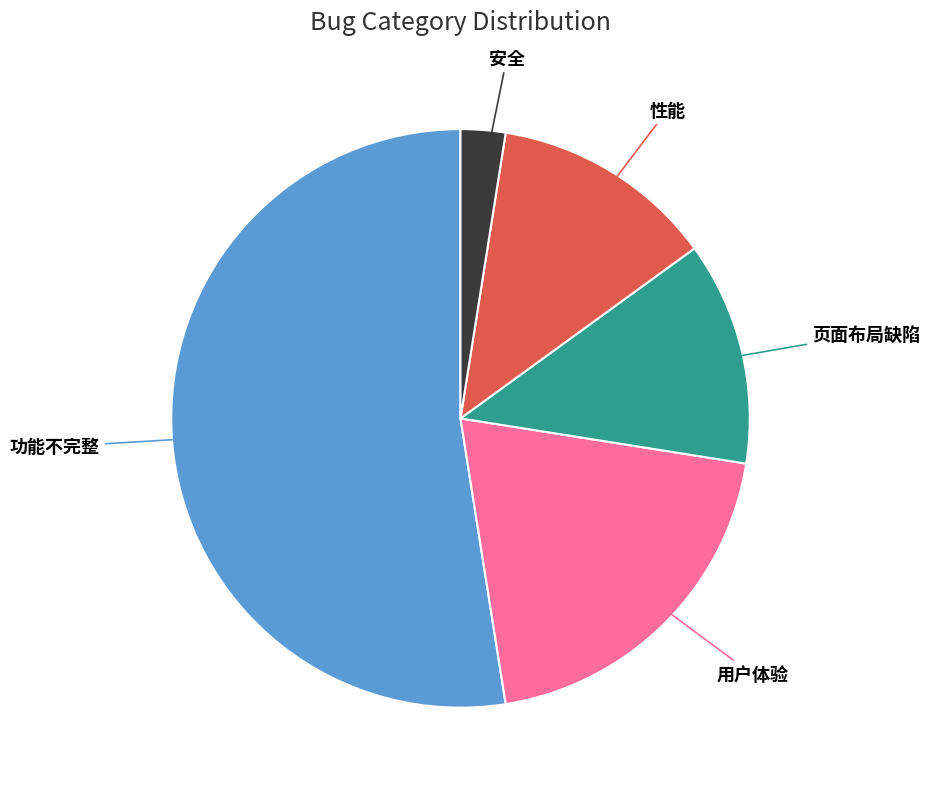

Which category has the smallest portion of the pie?

安全